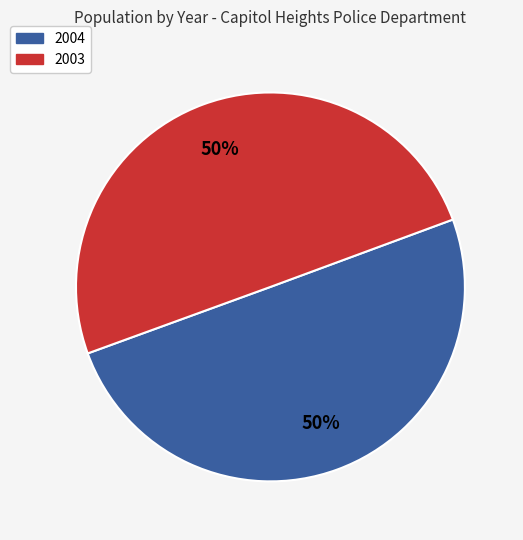

The 2004 slice represents 50% of the pie. True or false?

True